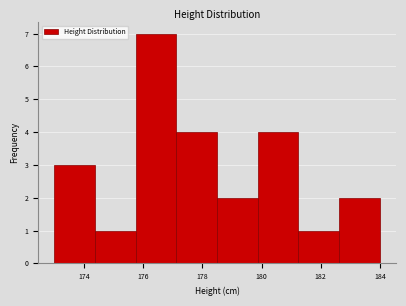

How tall is the bar that spans 179.8 to 181.2 on the x-axis? Neither the bar edges nor the heights are printed on the chart, so give them approximately, as read against the axes.

4